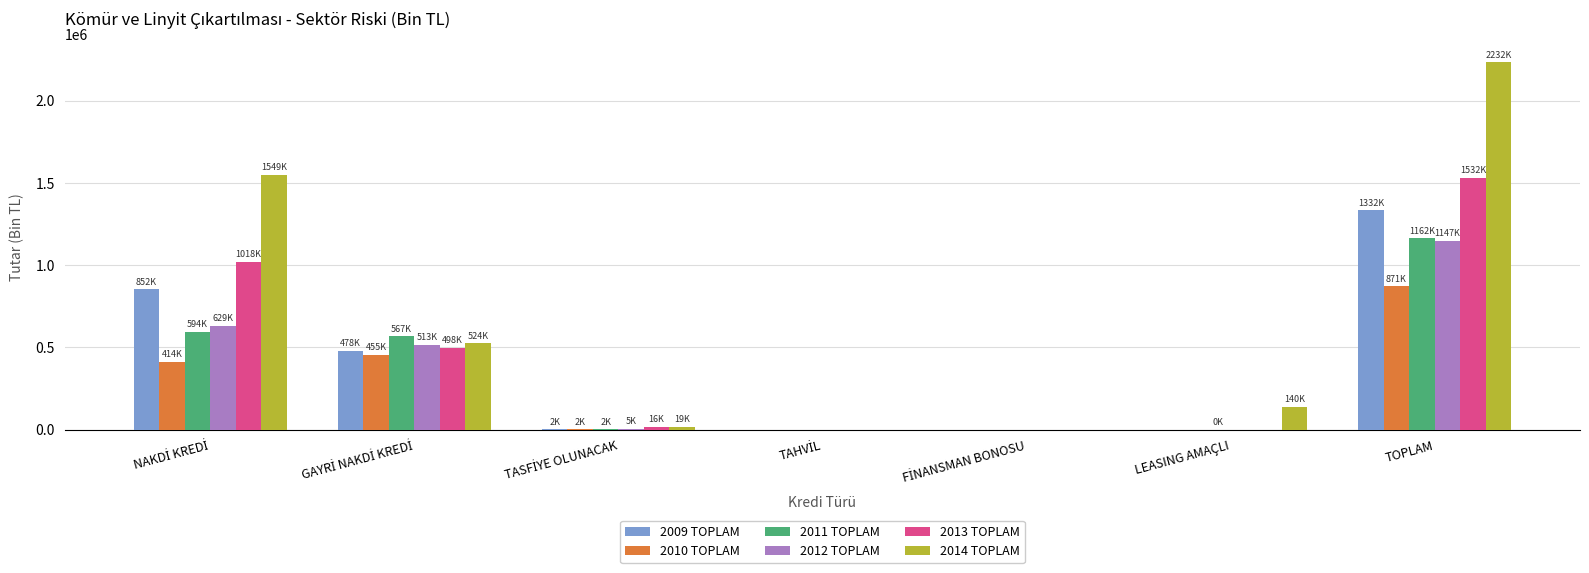

What are all the series names shown in the legend?

2009 TOPLAM, 2010 TOPLAM, 2011 TOPLAM, 2012 TOPLAM, 2013 TOPLAM, 2014 TOPLAM